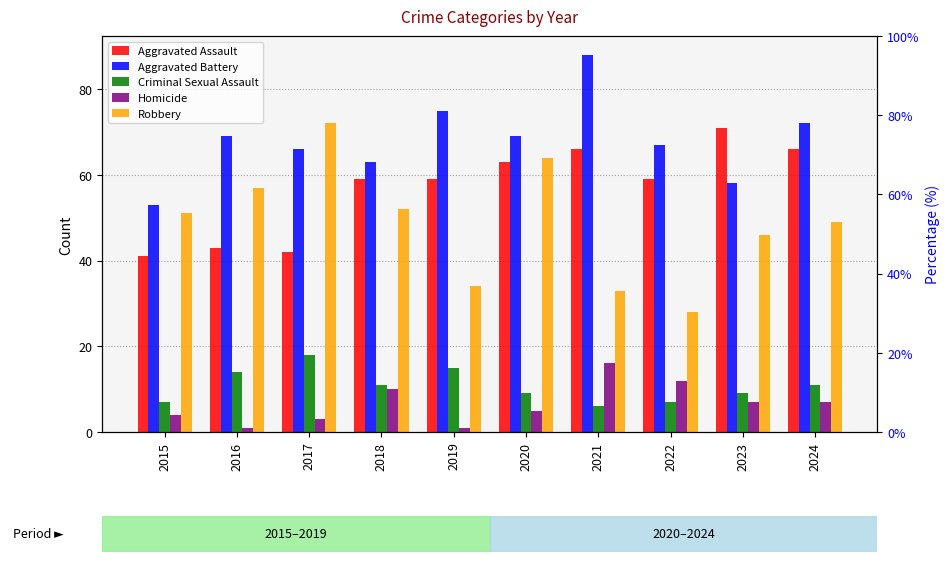

At which category is the sum across all series the highest?

2020